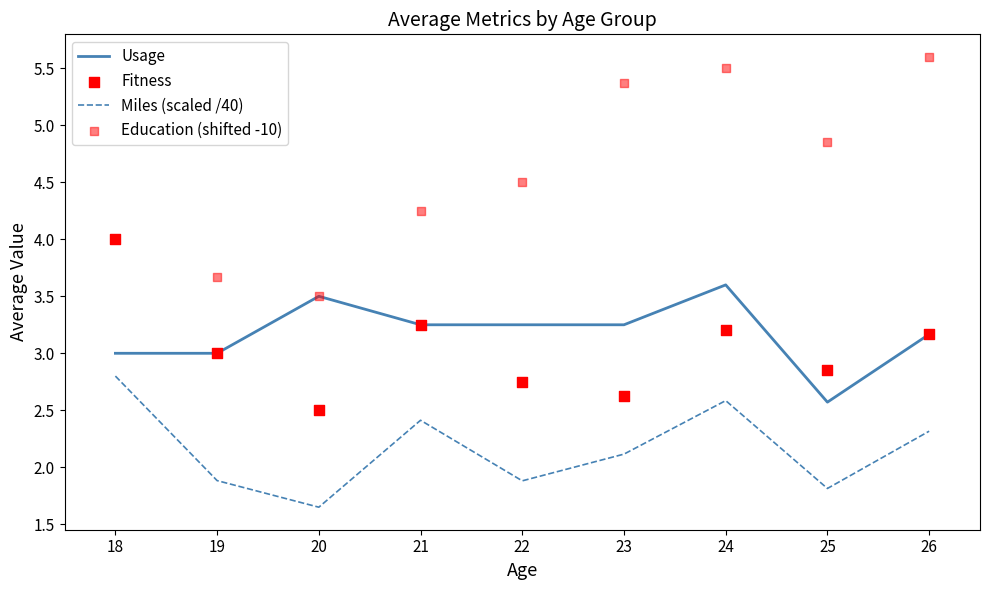

What are all the series names shown in the legend?

Usage, Miles (scaled /40), Fitness, Education (shifted -10)